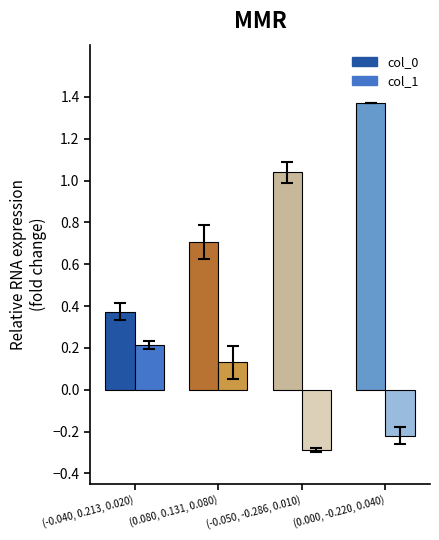

At which label does col_1 first exceed 0?

(-0.040, 0.213, 0.020)